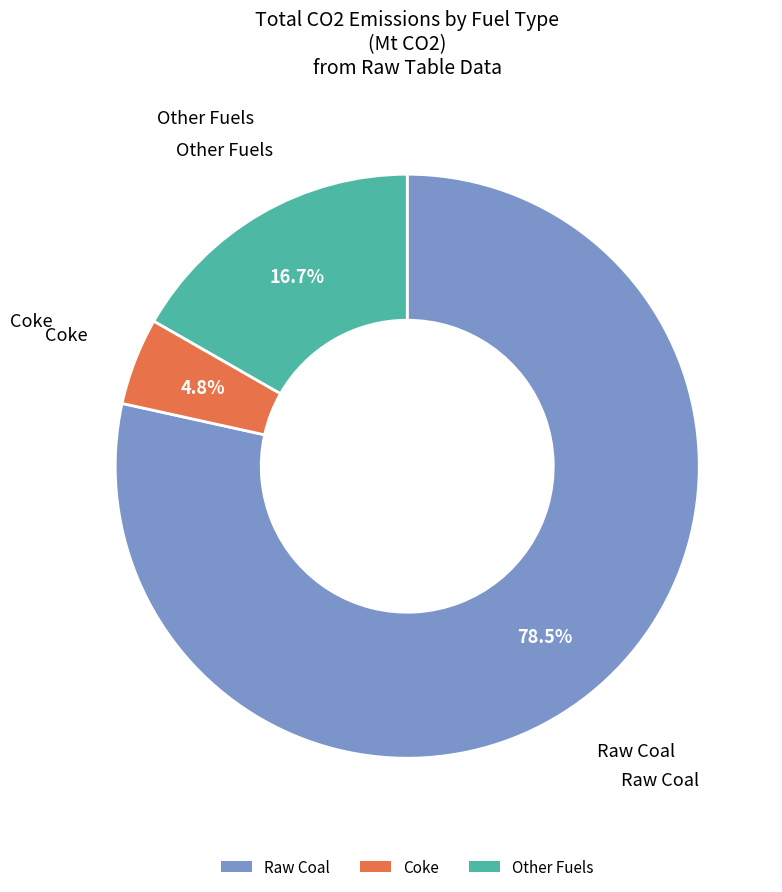

Which slice is the smallest?

Coke